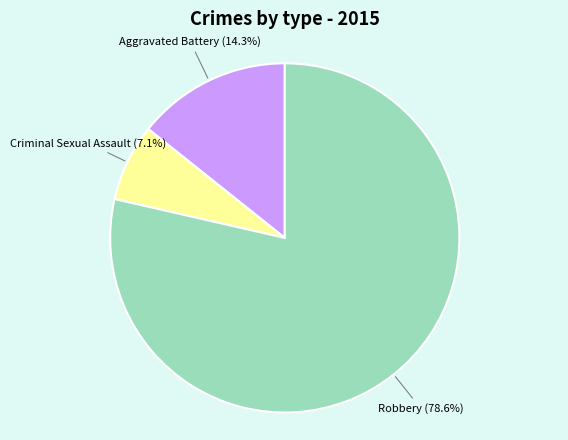

How many slices are in this pie chart?

3